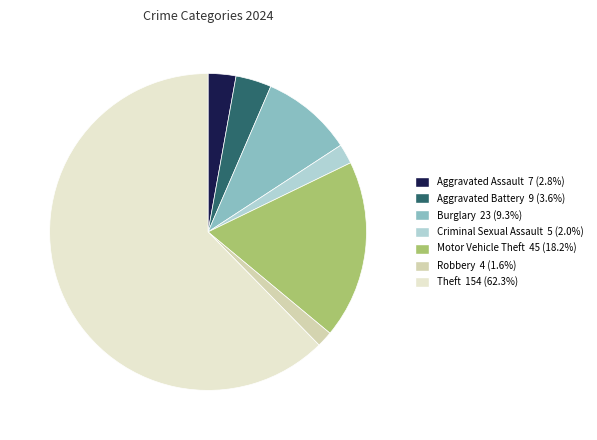

Is there any slice that represents more than half of the pie?

Yes